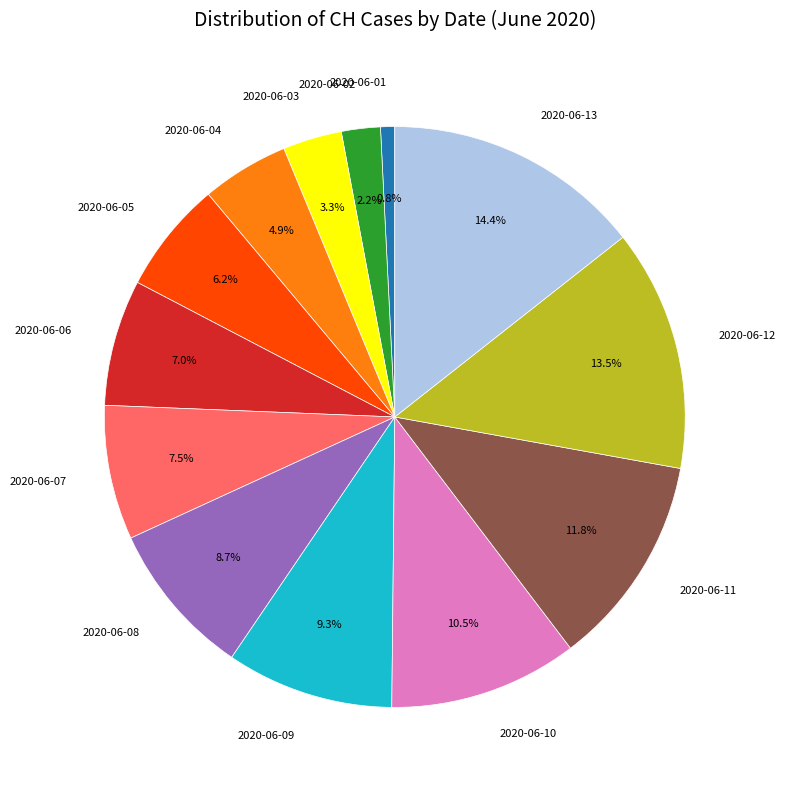

Do 2020-06-13 and 2020-06-09 together represent more than half of the pie?

No